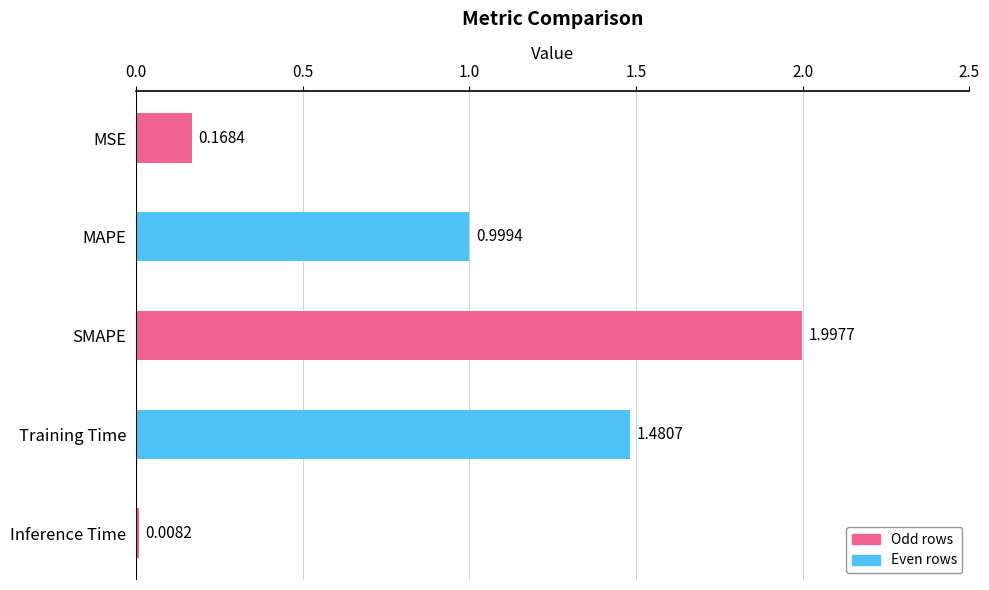

What is the difference between the maximum and second lowest values?

1.8